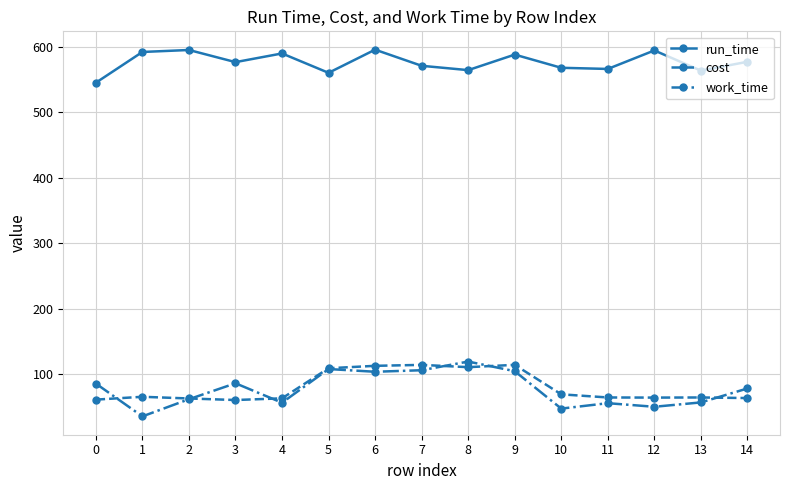

Is it true that cost equals 96.8 at 3?

False